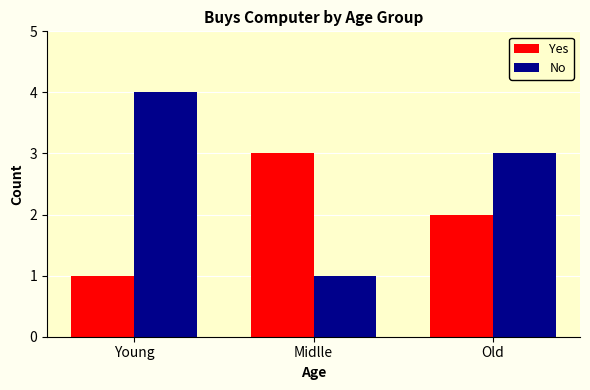

True or false: No has a value of 0 at Midlle.

False